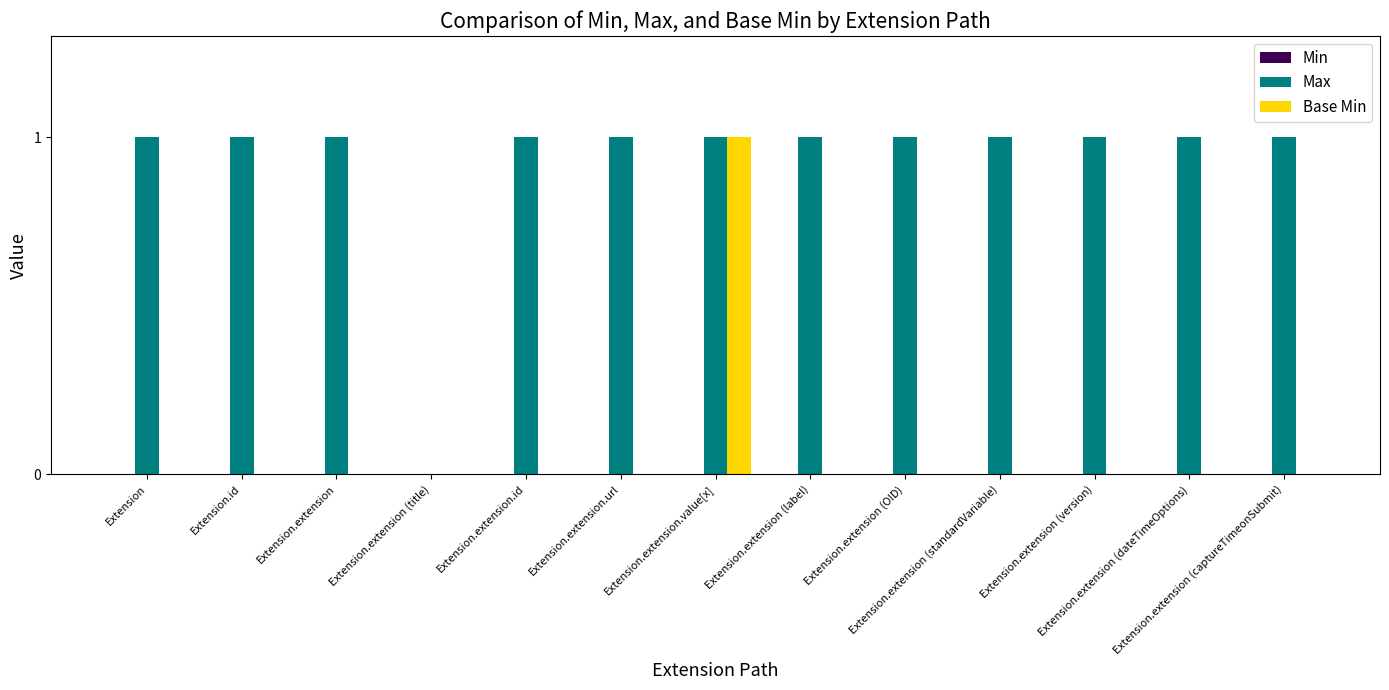

How many data points does each series have?

13